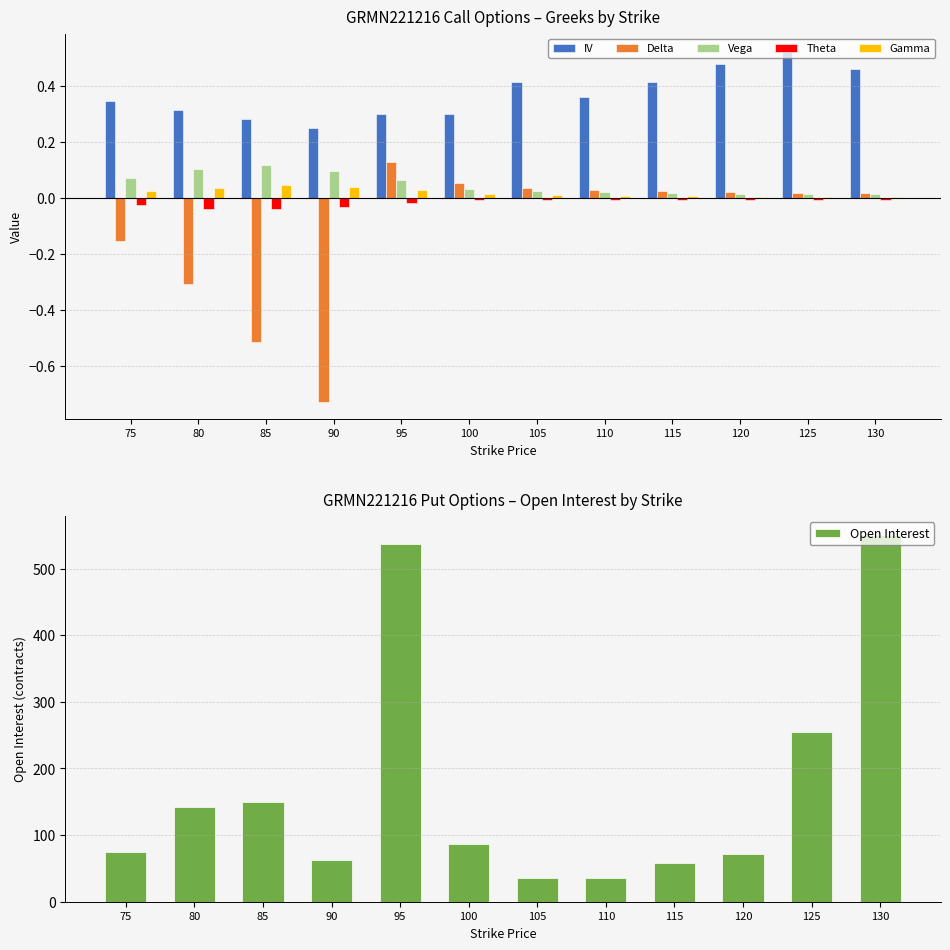

How many data points does each series have?

12